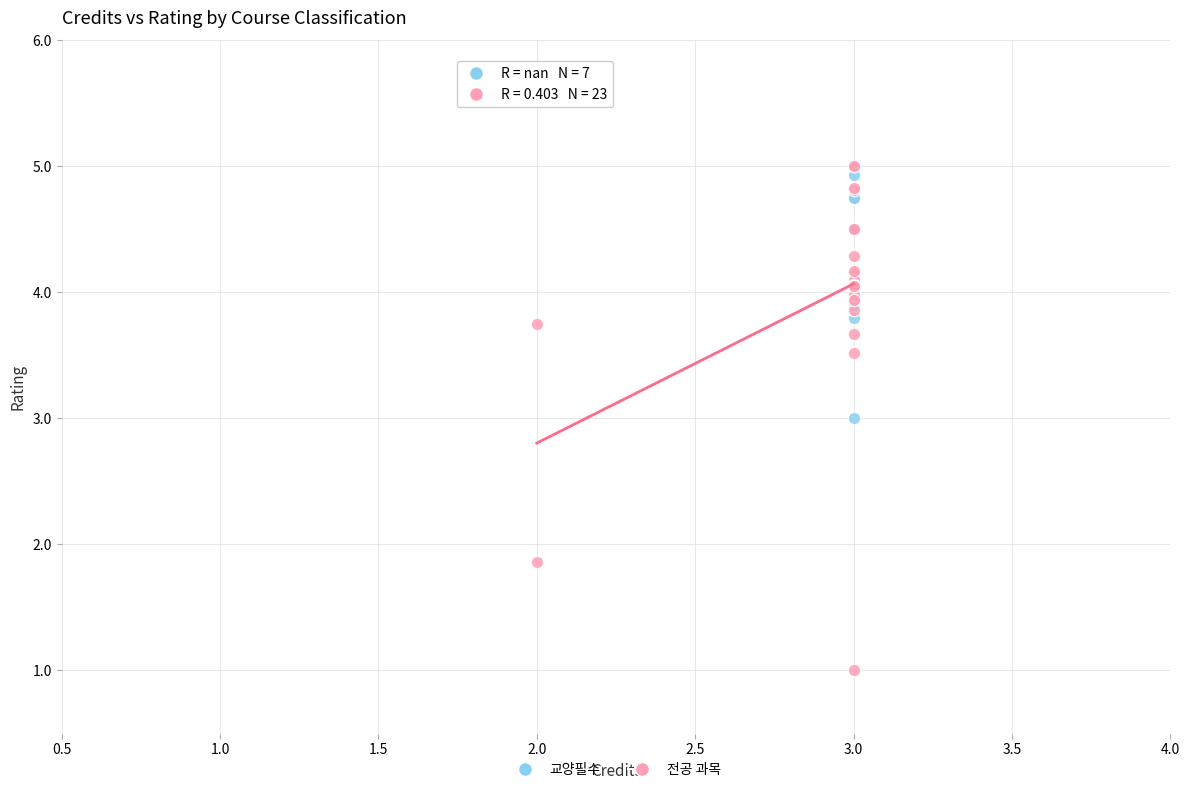

Which series has the widest spread of Y values?

전공 과목